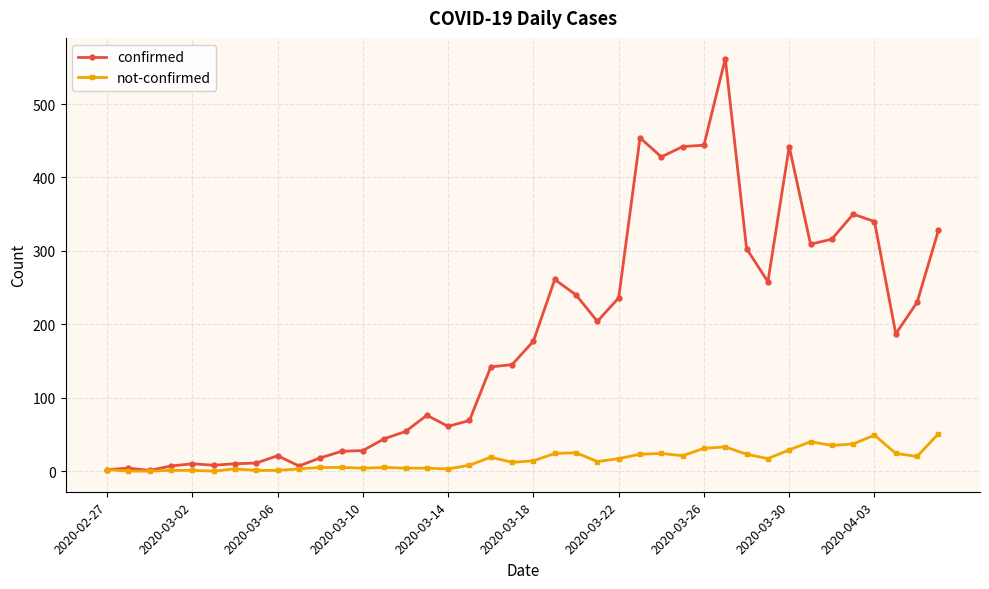

List the series in order of their peak value, highest first.

confirmed, not-confirmed